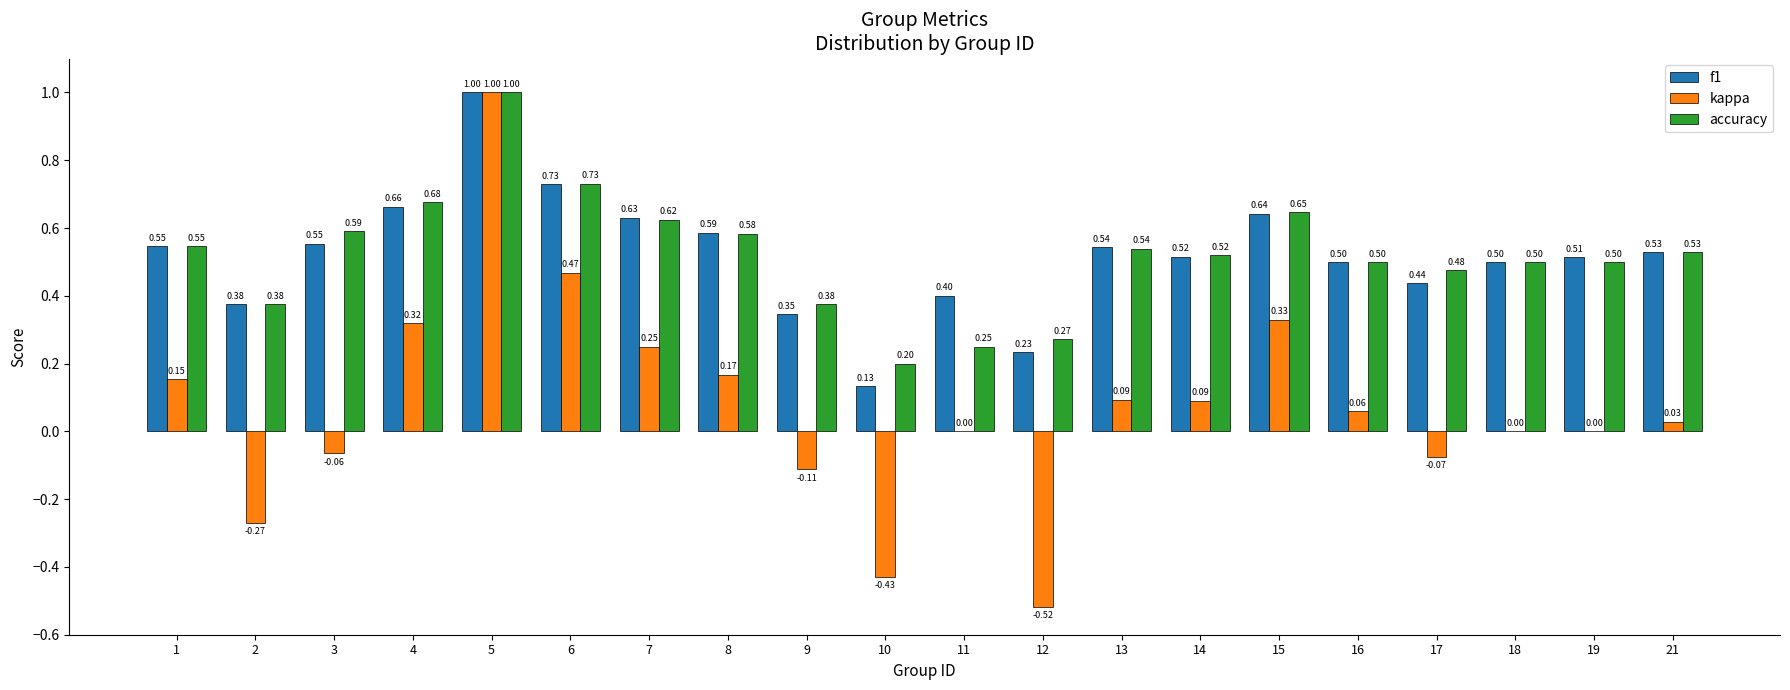

Is the value of kappa at 2 greater than the value of f1 at 12?

No